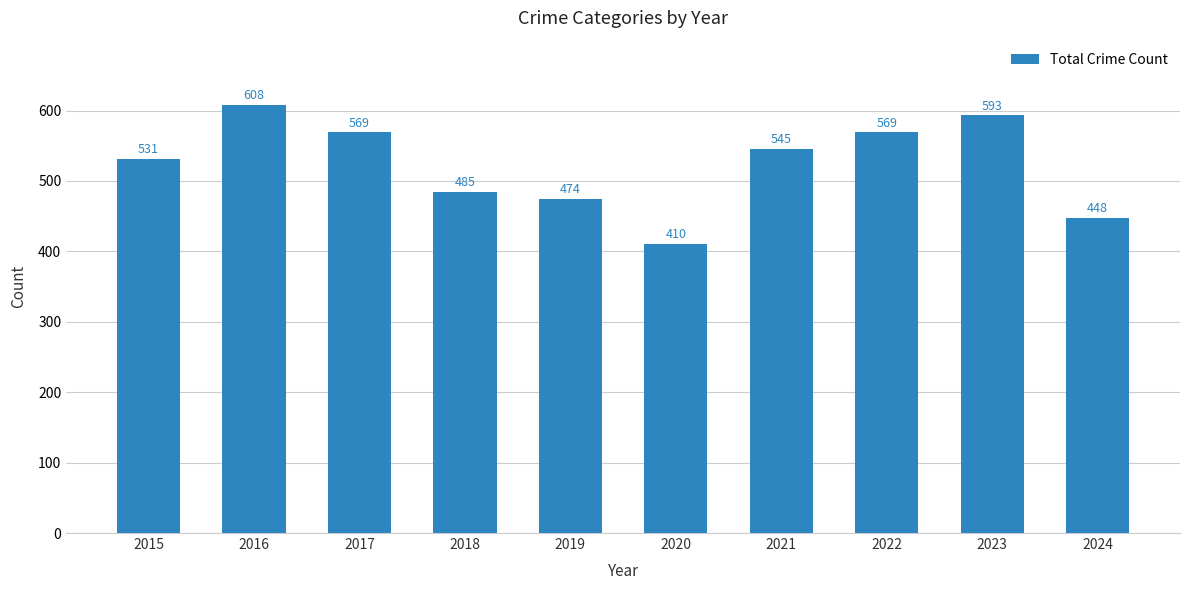

What is the change in value from 2021 to 2024?

-97